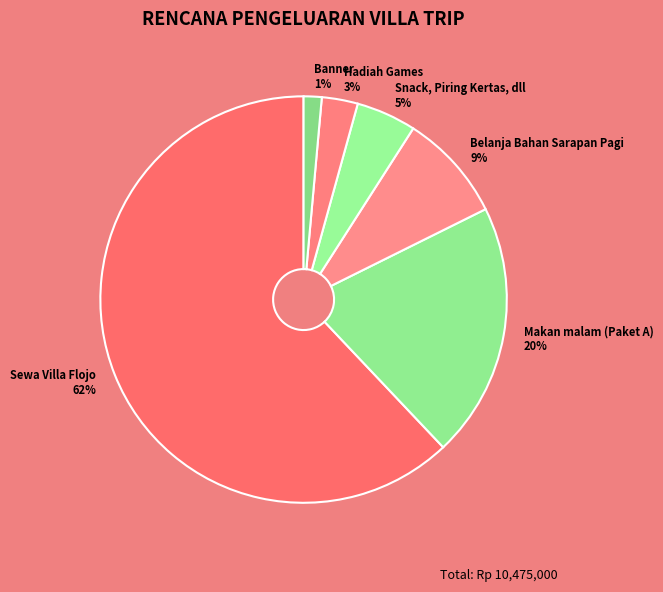

Between Sewa Villa Flojo and Snack, Piring Kertas, dll, which is larger?

Sewa Villa Flojo